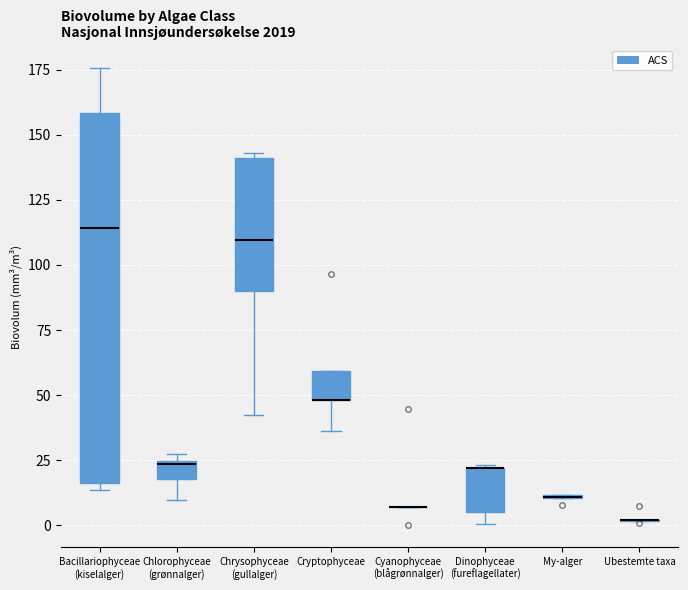

Comparing the boxes themselves (not the whiskers), which one is the tallest?

Bacillariophyceae (kiselalger)